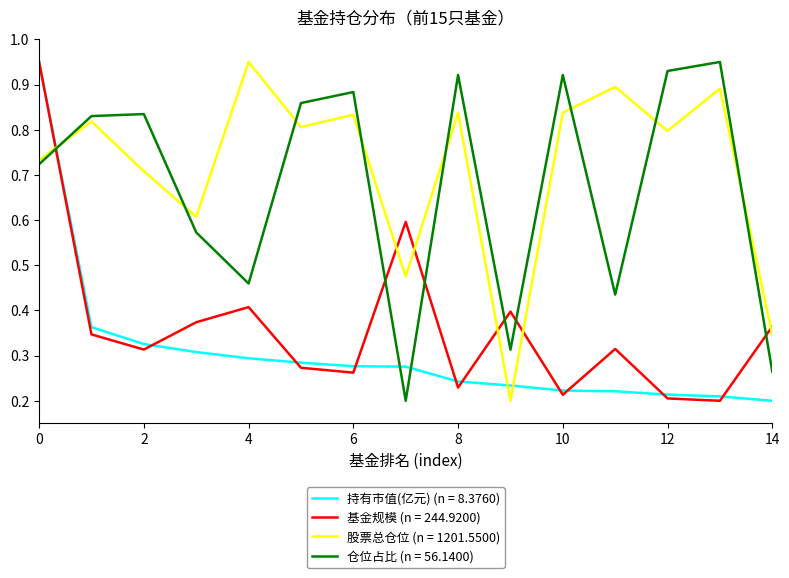

True or false: 仓位占比 (n = 56.1400) and 基金规模 (n = 244.9200) cross at least once.

True